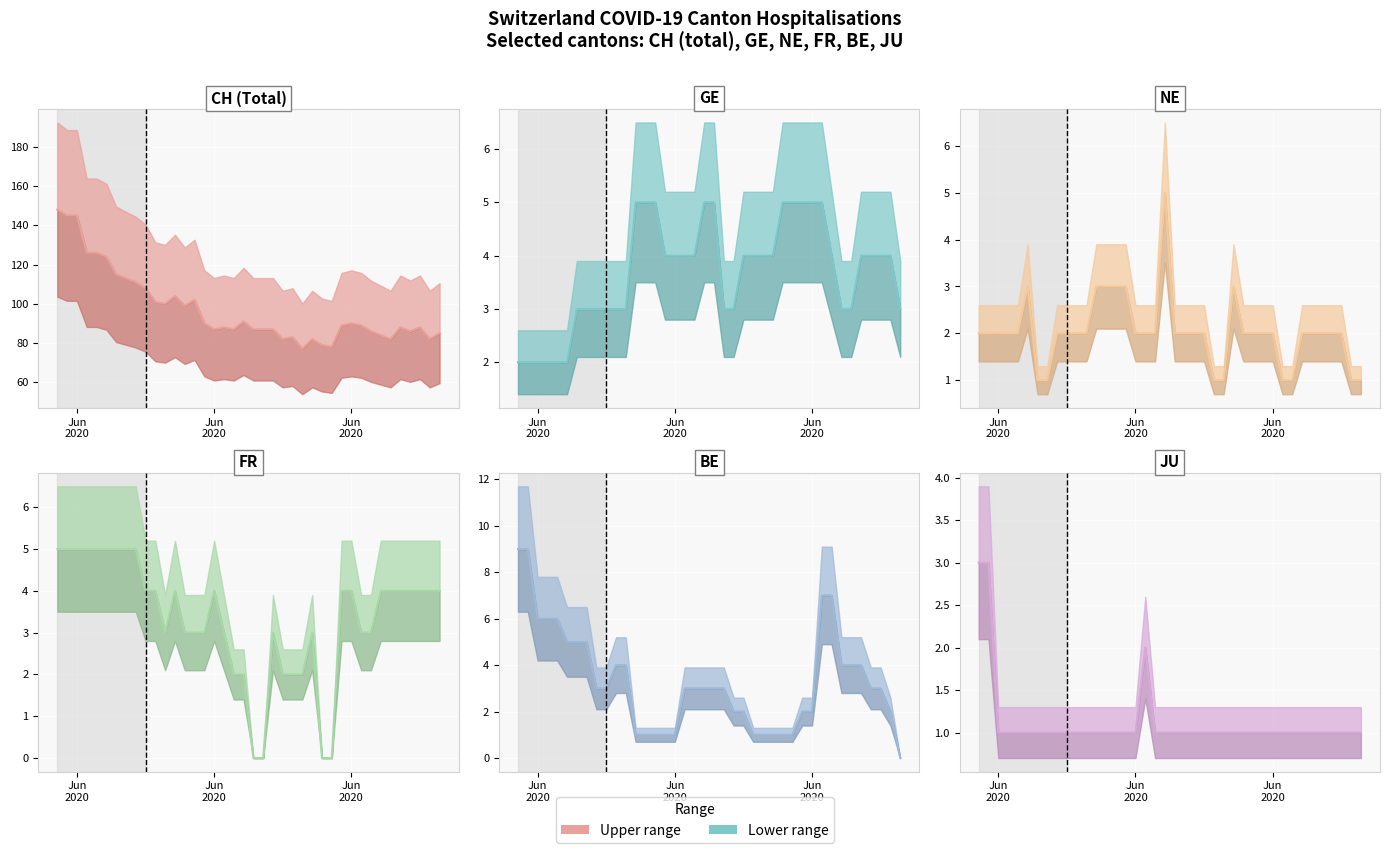

What is the value of the GE point at the 6th from the left?

2